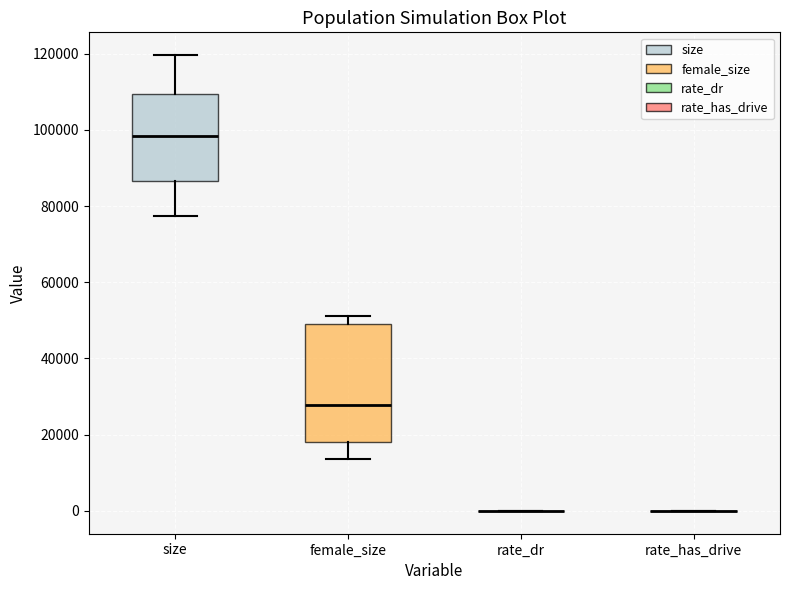

Comparing the boxes themselves (not the whiskers), which one is the tallest?

female_size